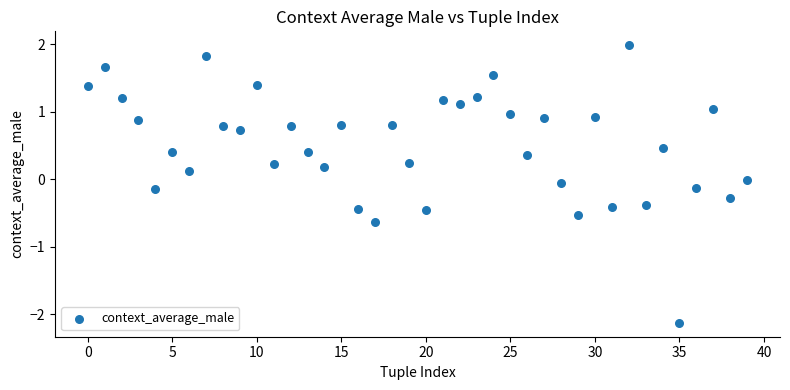

What is the range of Y values (max minus min)?

4.1